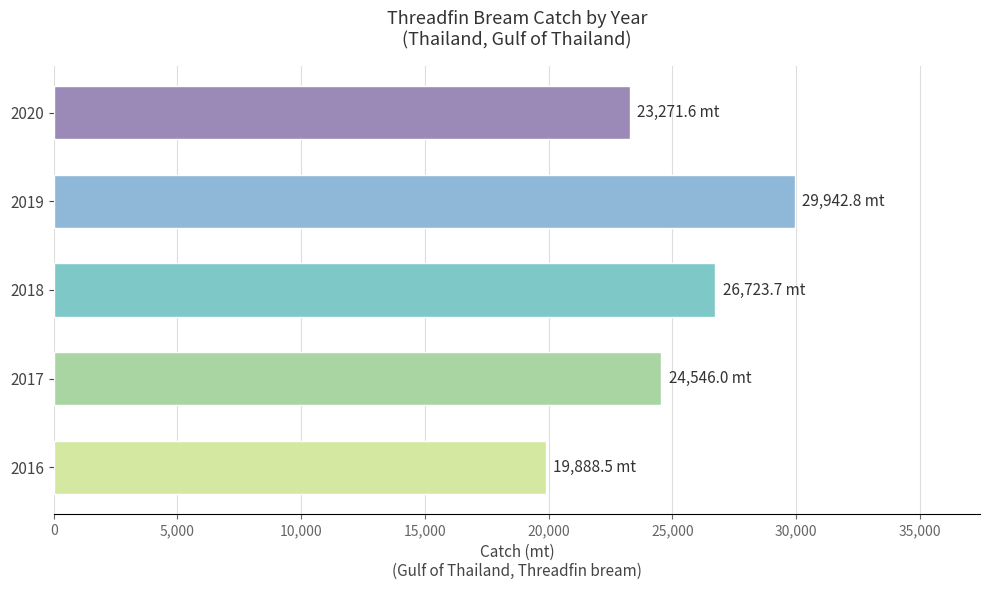

Which has a higher value, 2020 or 2018?

2018